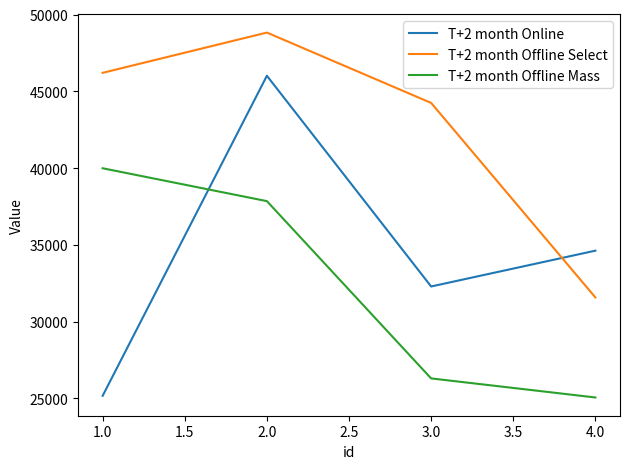

Which series ends up on top after the final intersection of T+2 month Offline Mass and T+2 month Online?

T+2 month Online